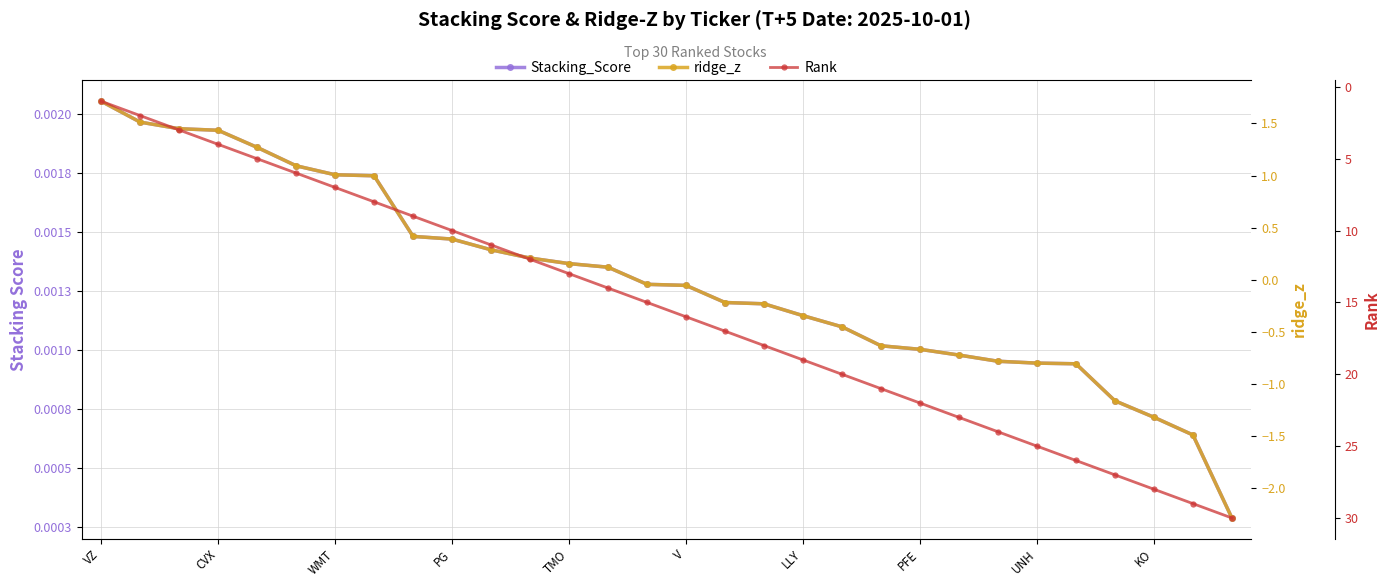

Which series has the largest range (max minus min)?

Rank